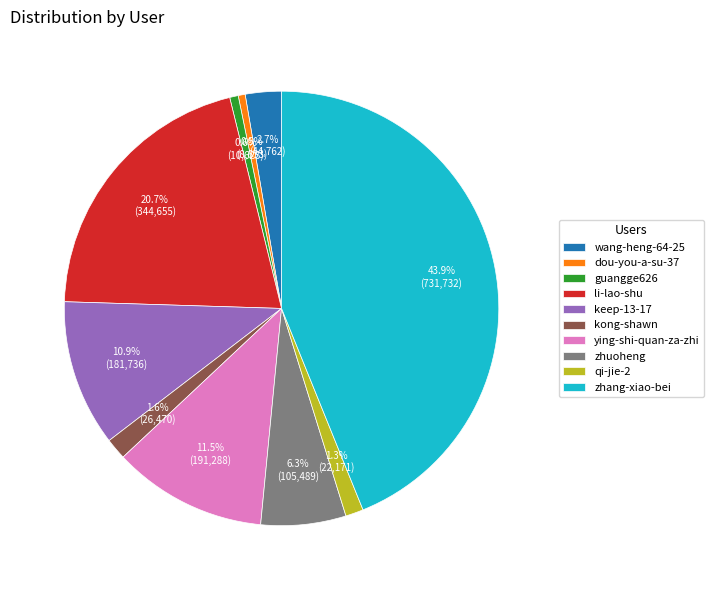

To the nearest percent, what is the difference between the zhuoheng and qi-jie-2 slice percentages?

5%